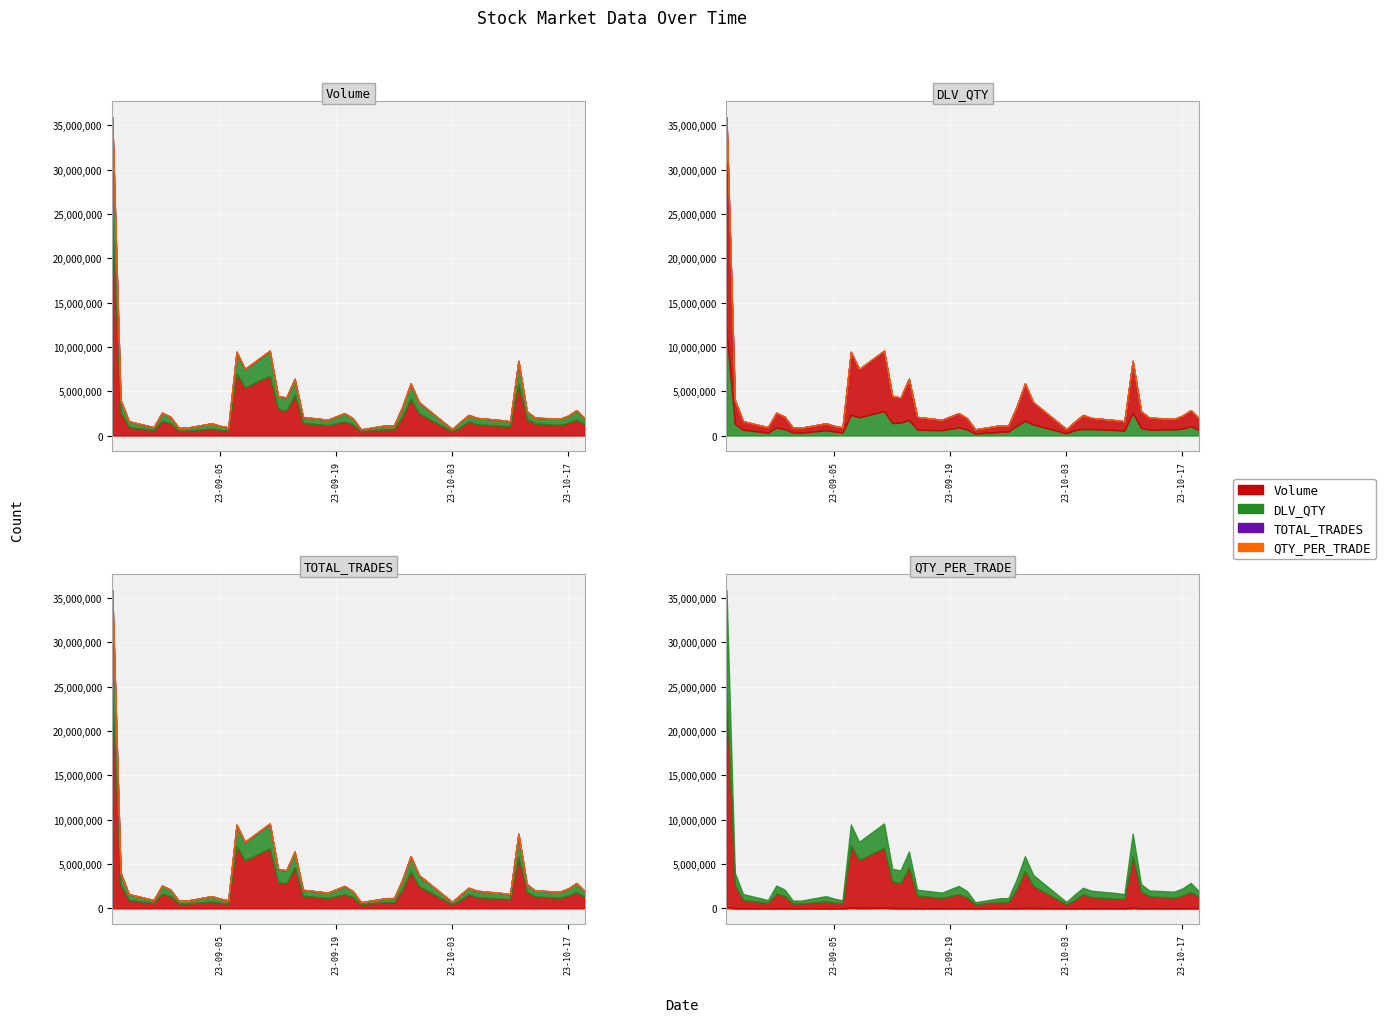

What are all the series names shown in the legend?

Volume, DLV_QTY, TOTAL_TRADES, QTY_PER_TRADE